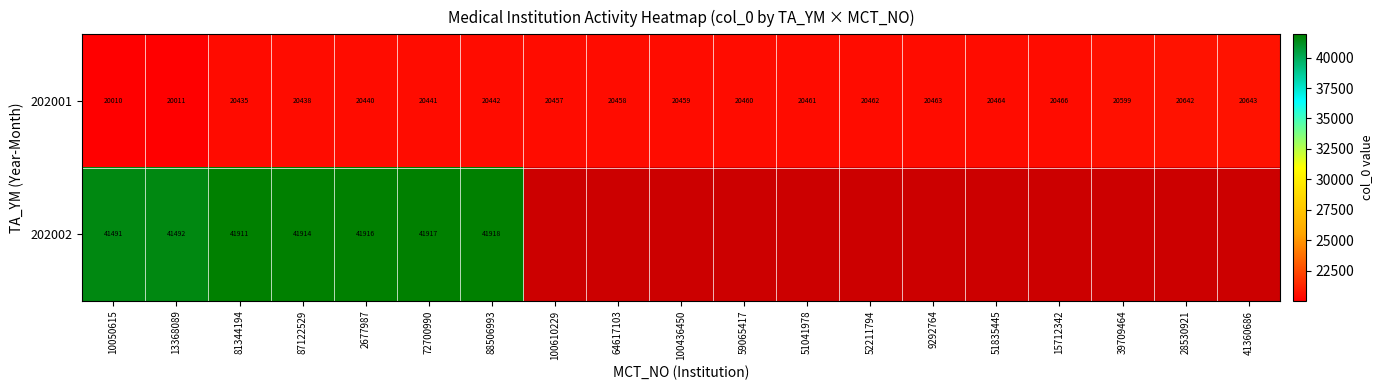

Rank the categories by 202001 value from lowest to highest.

10050615, 13368089, 81344194, 87122529, 2677987, 72700990, 88506993, 100610229, 64617103, 100436450, 59065417, 51041978, 52211794, 9292764, 51835445, 15712342, 39709464, 28530921, 41360686